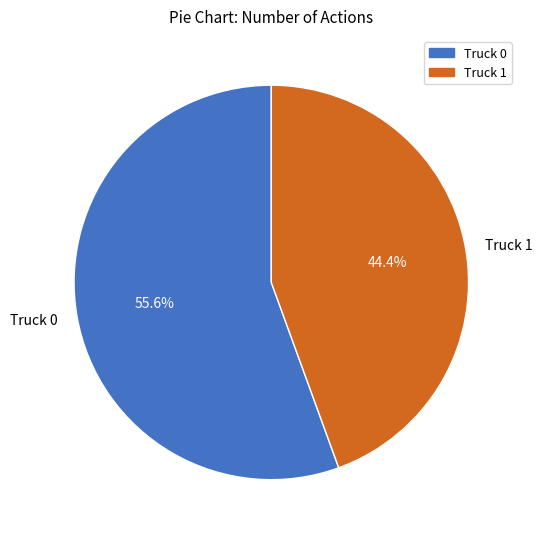

Which category accounts for the majority?

Truck 0